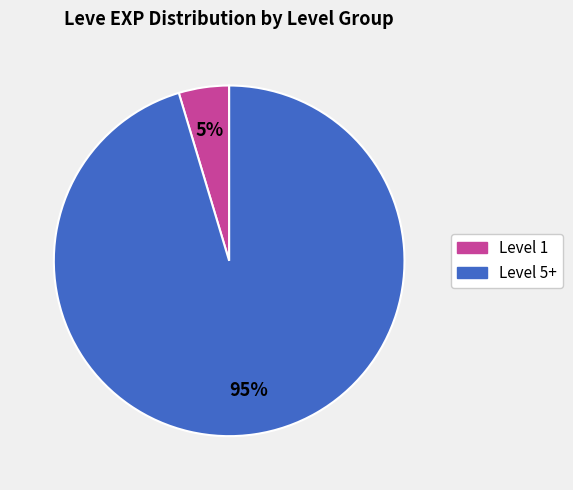

Does any single category account for the majority?

Yes